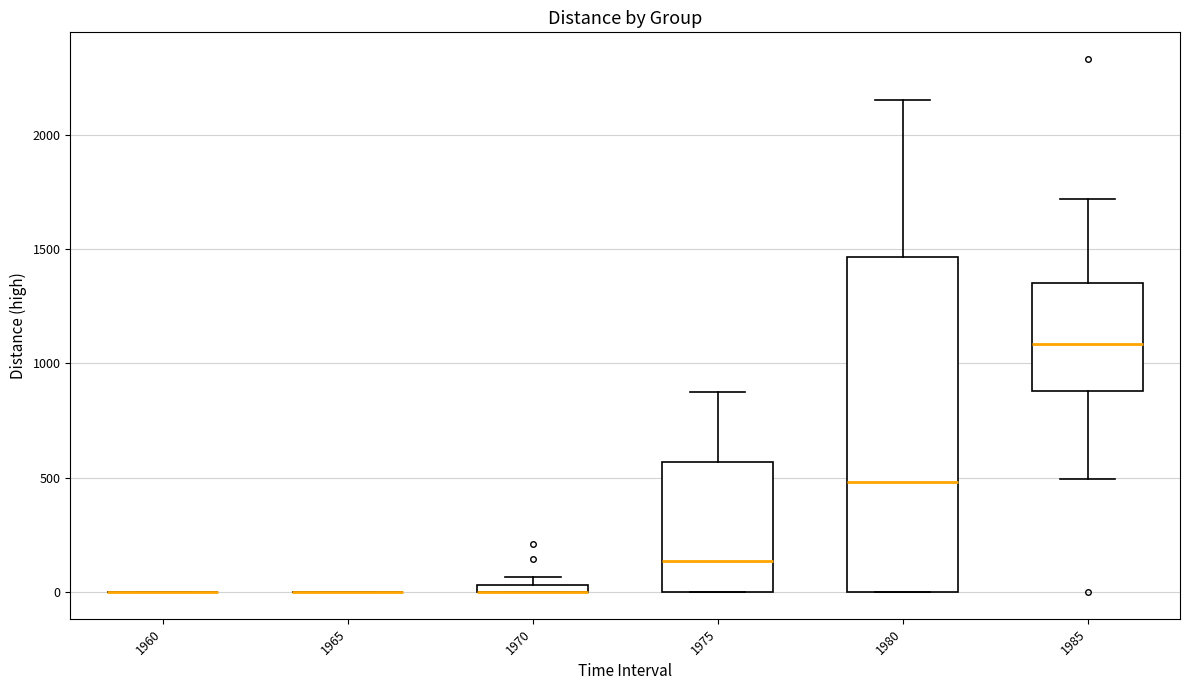

Which box is the tallest, from its lower edge to its upper edge?

1980